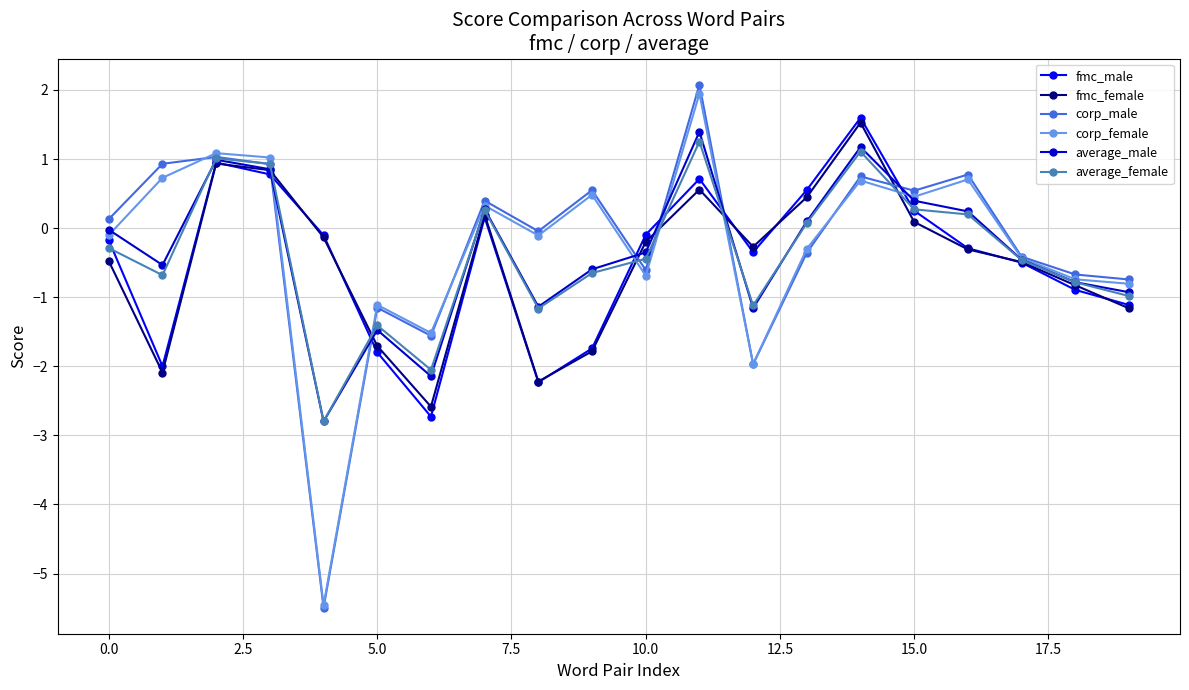

In fmc_male, how many points are higher than both neighbors (excluding endpoints)?

4